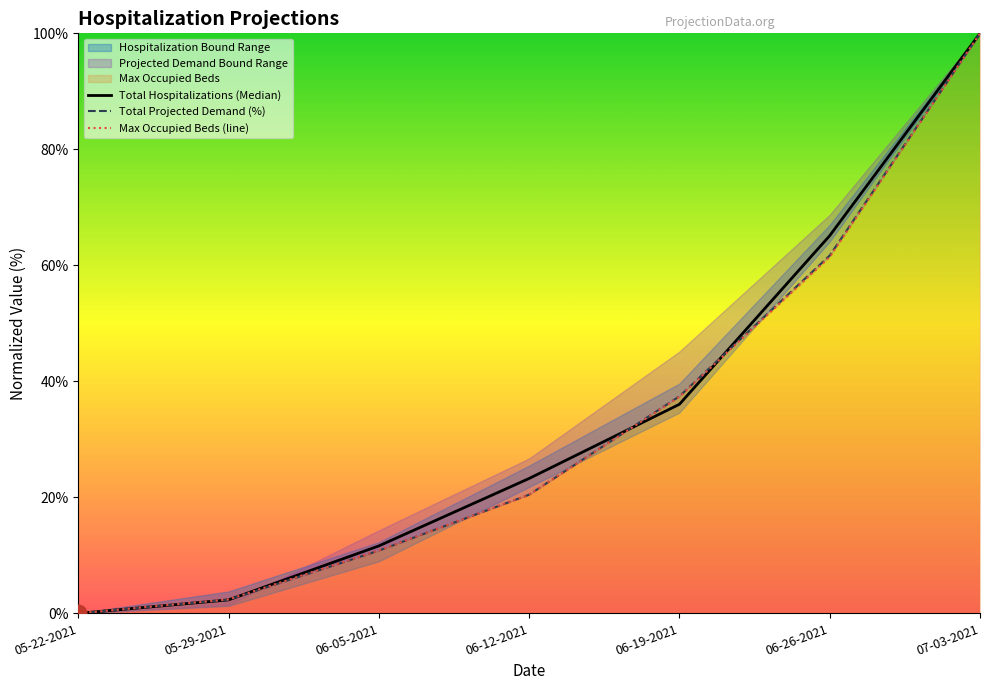

Reading left to right, list all the values displayed in this chart.

Total Hospitalizations (Median): 0.0	2.3	11.6	23.3	36.0	65.1	100.0
Total Projected Demand (%): 0.0	2.3	10.8	20.5	37.4	61.7	100.0
Max Occupied Beds (line): 0.0	2.4	10.8	20.5	37.3	61.4	100.0